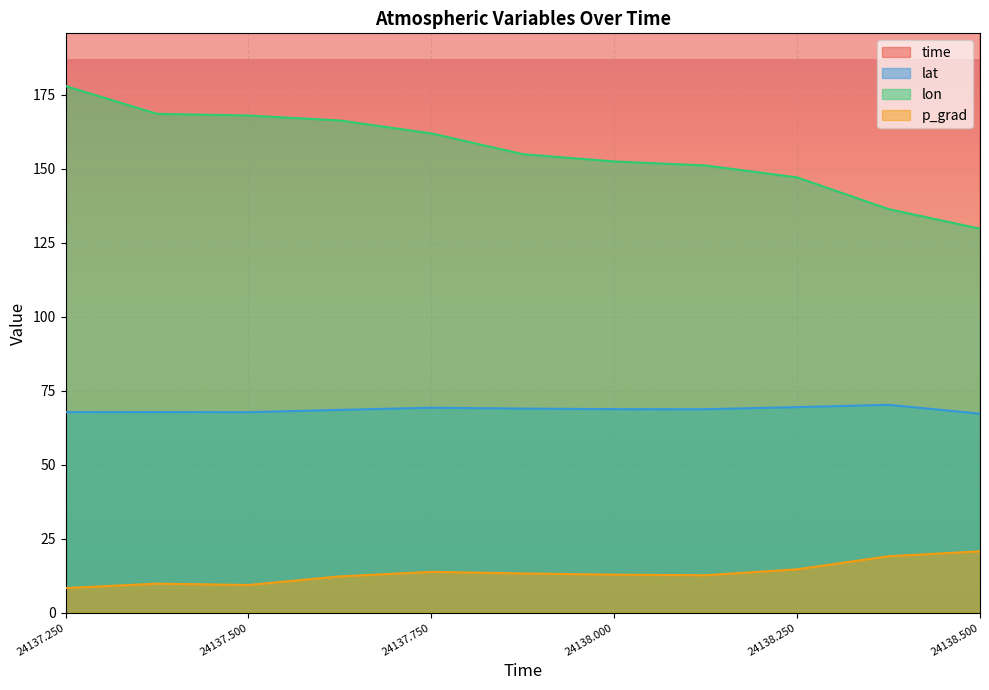

How many lines are shown in the chart?

4